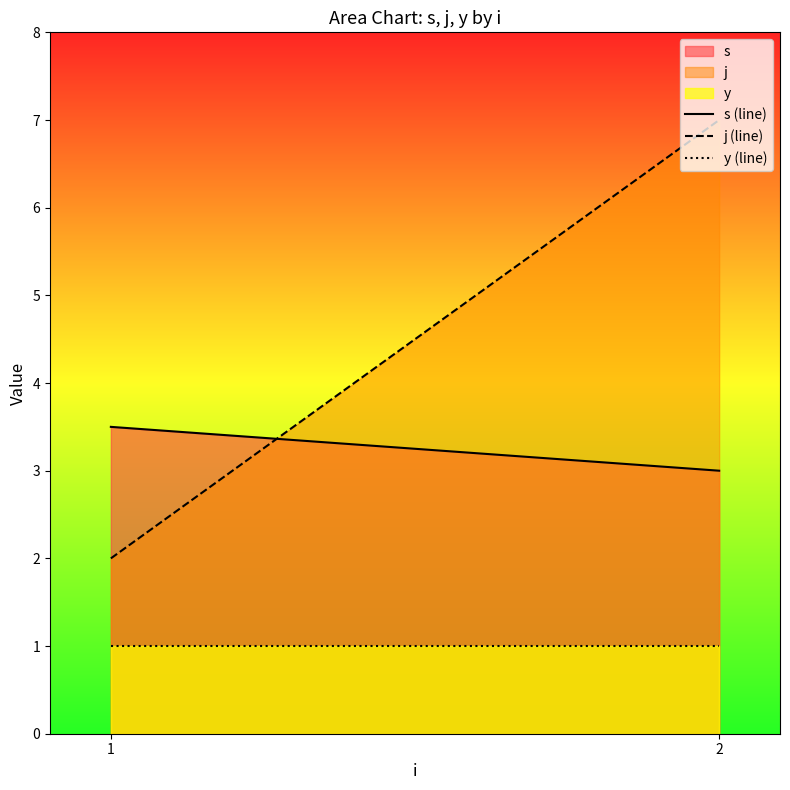

Reading left to right, transcribe all the data shown in this chart.

s (line): 3.5	3.0
j (line): 2.0	7.0
y (line): 1.0	1.0